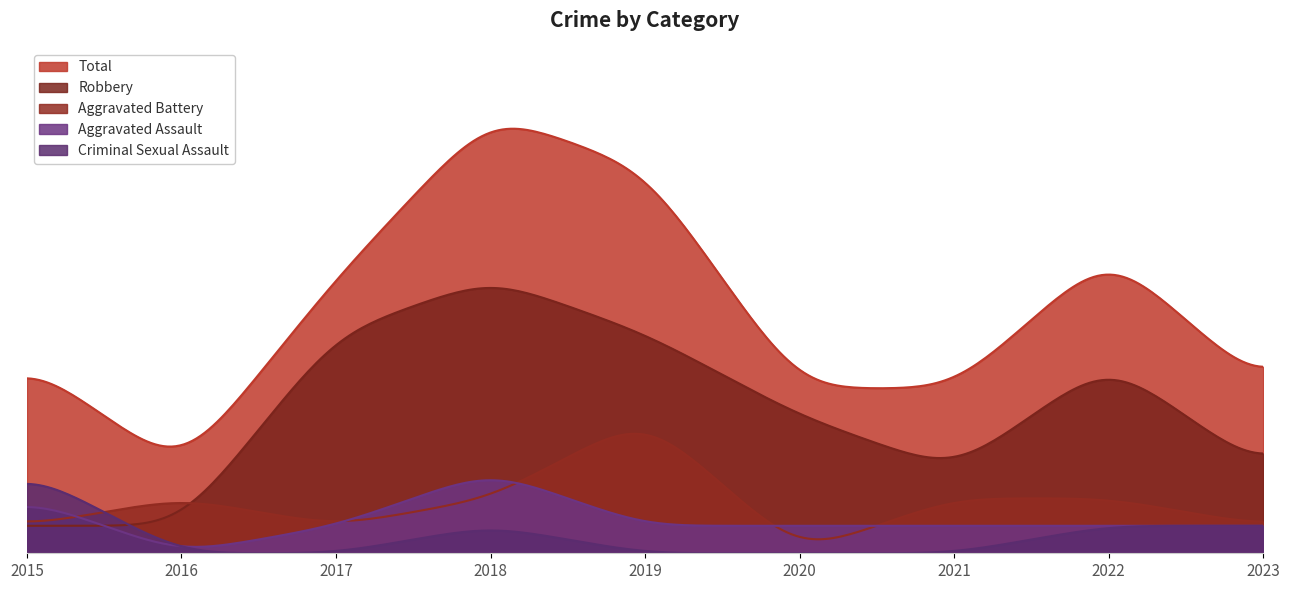

What is the difference between the second highest and minimum values in the Aggravated Assault series?

2